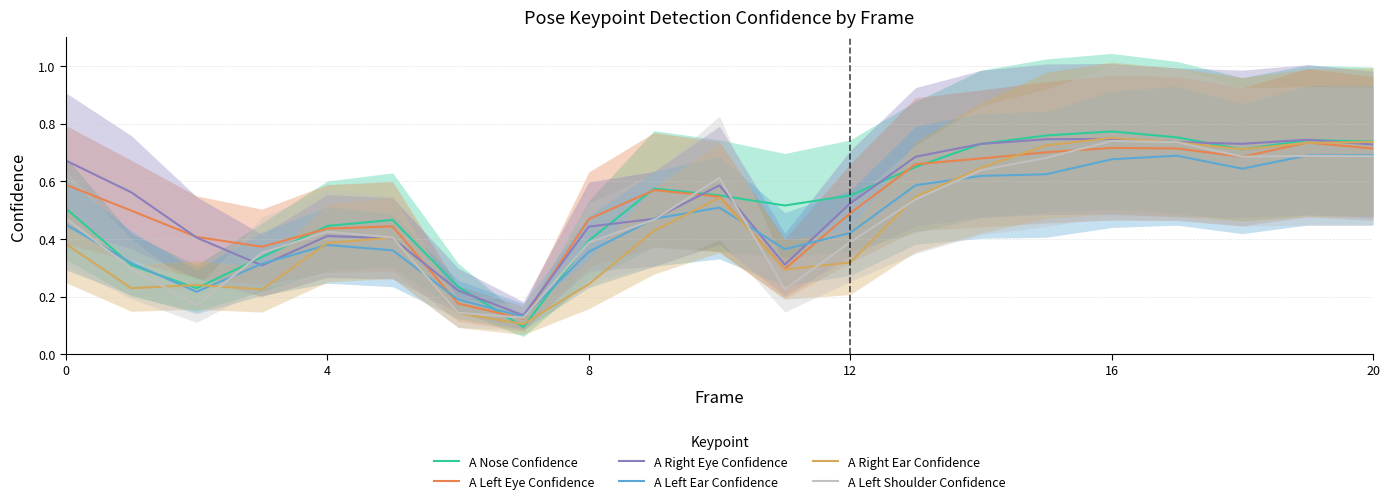

Which has a higher value, 14 or 11?

14